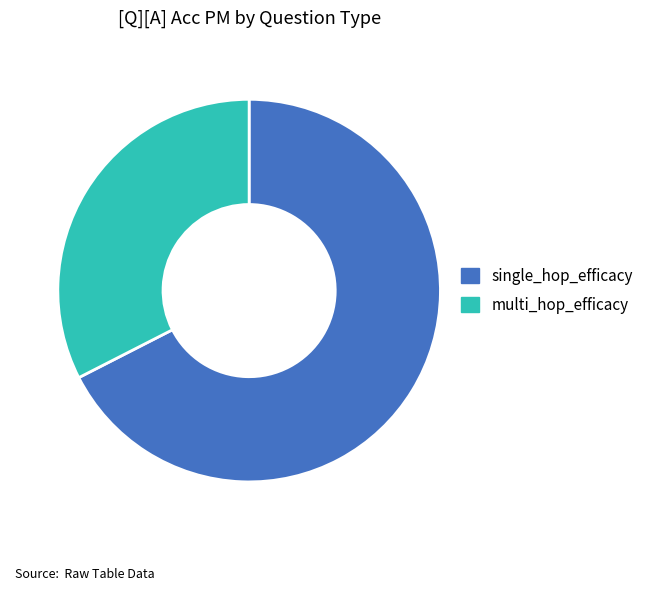

True or false: single_hop_efficacy accounts for 74% of the total.

False